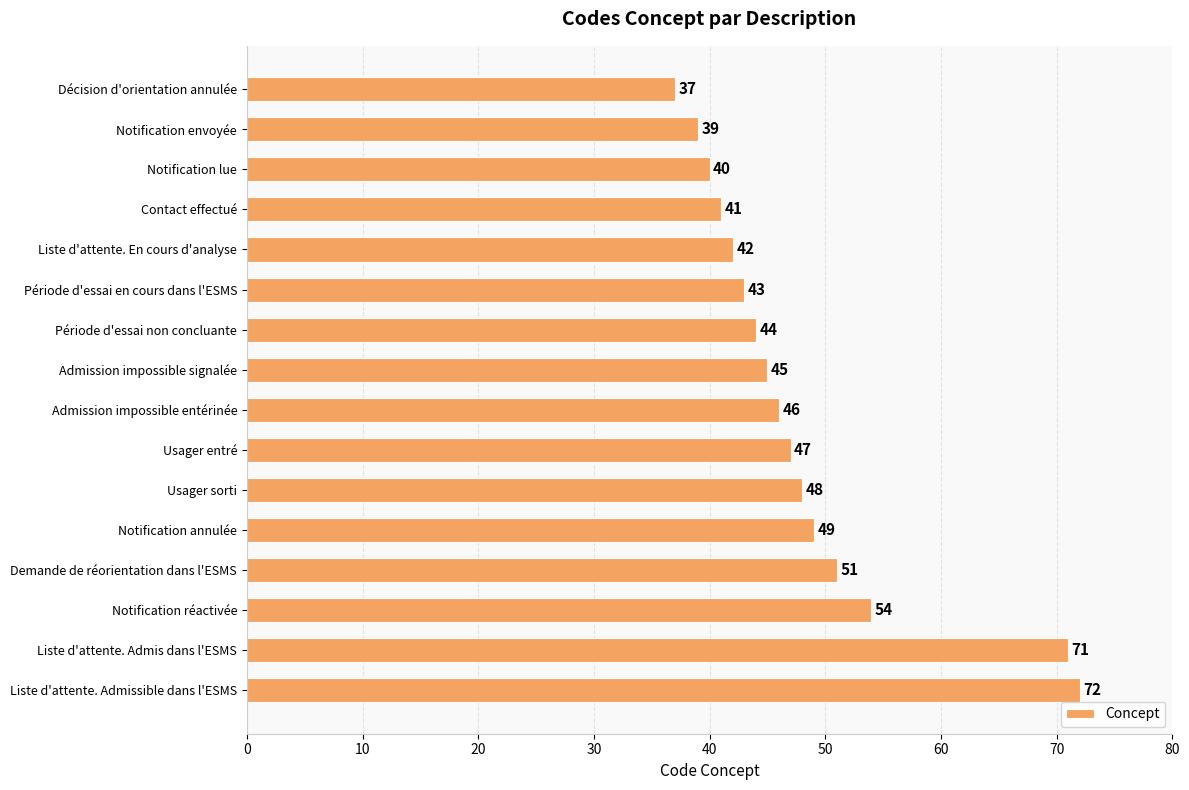

How many bars are there in total?

16